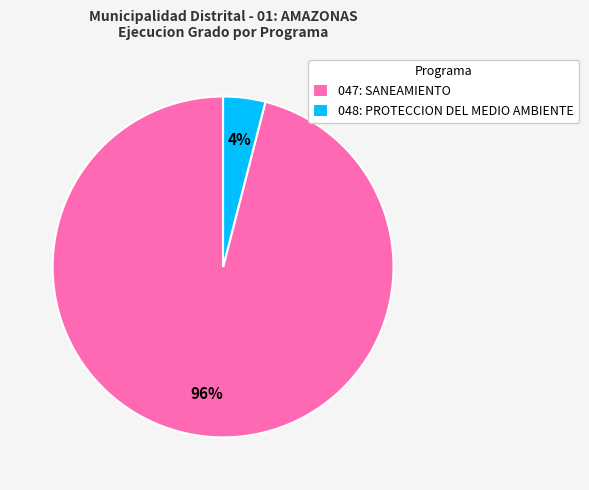

Between 048: PROTECCION DEL MEDIO AMBIENTE and 047: SANEAMIENTO, which is larger?

047: SANEAMIENTO